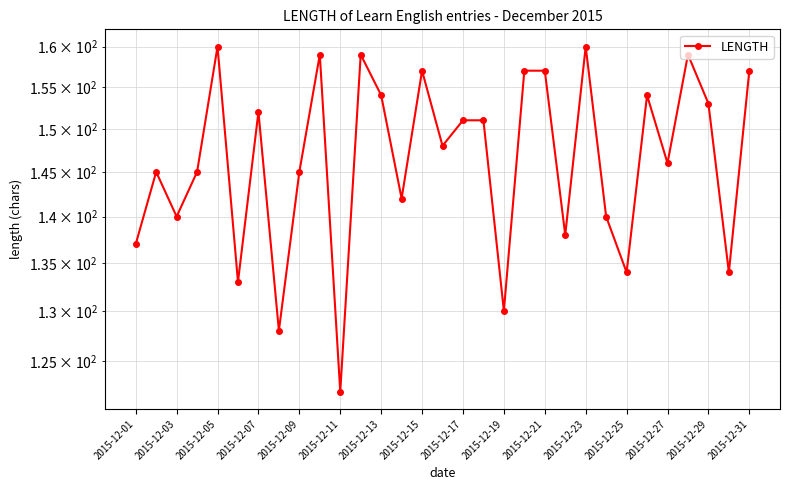

The value at 2015-12-27 is 207. True or false?

False